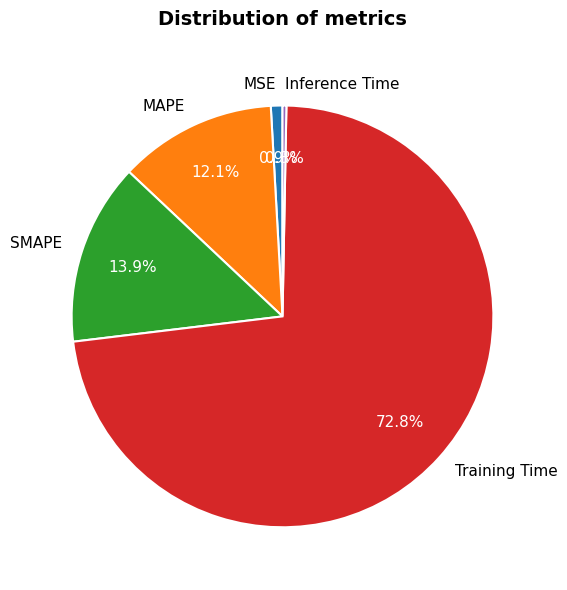

What is the total percentage of Training Time and MAPE?

84.9%